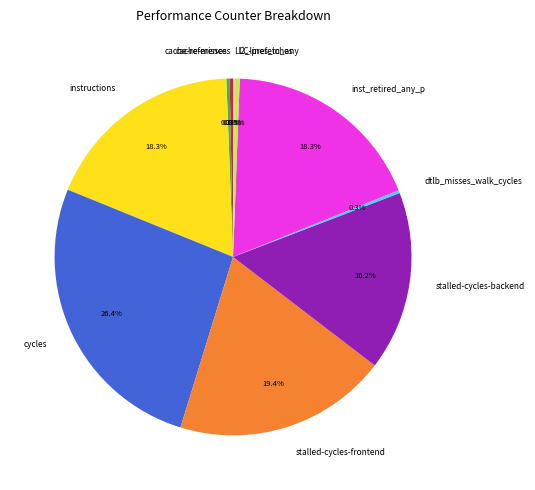

Is it true that cache-references is 0% of the pie?

True